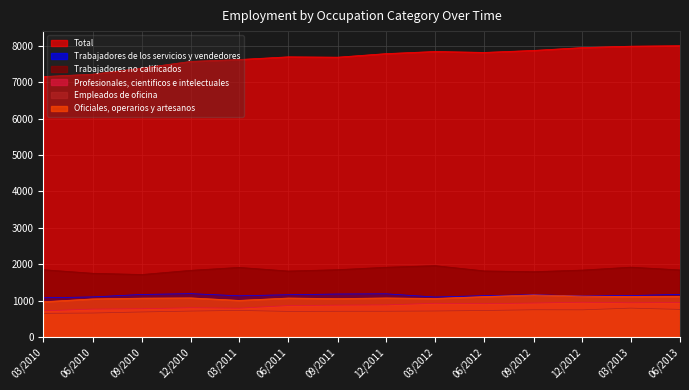

List the series in order of their peak value, highest first.

Total, Trabajadores no calificados, Trabajadores de los servicios y vendedores, Oficiales, operarios y artesanos, Profesionales, cientificos e intelectuales, Empleados de oficina